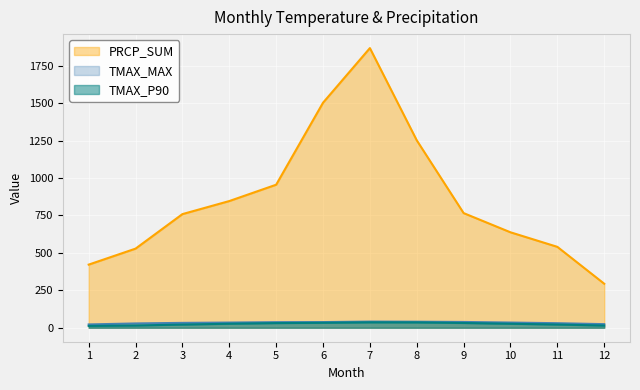

The value of PRCP_SUM at 3 is 759.0. True or false?

True